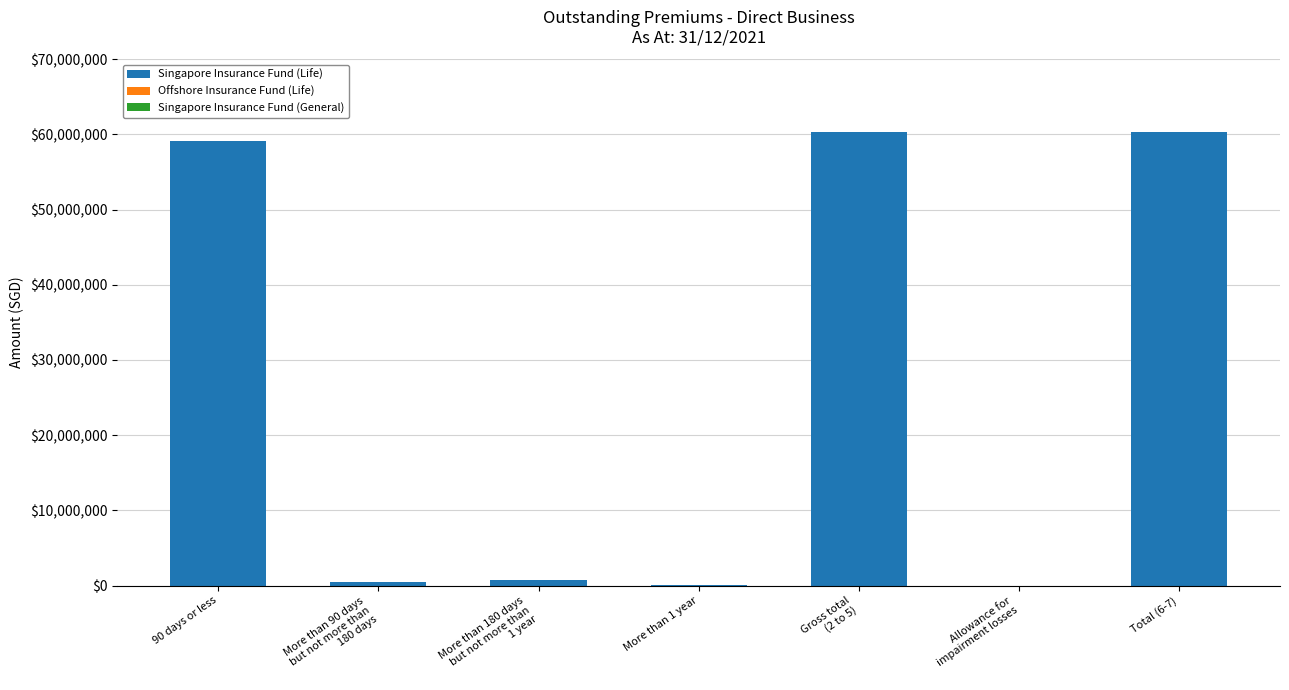

What is the sum of all values?

180832476